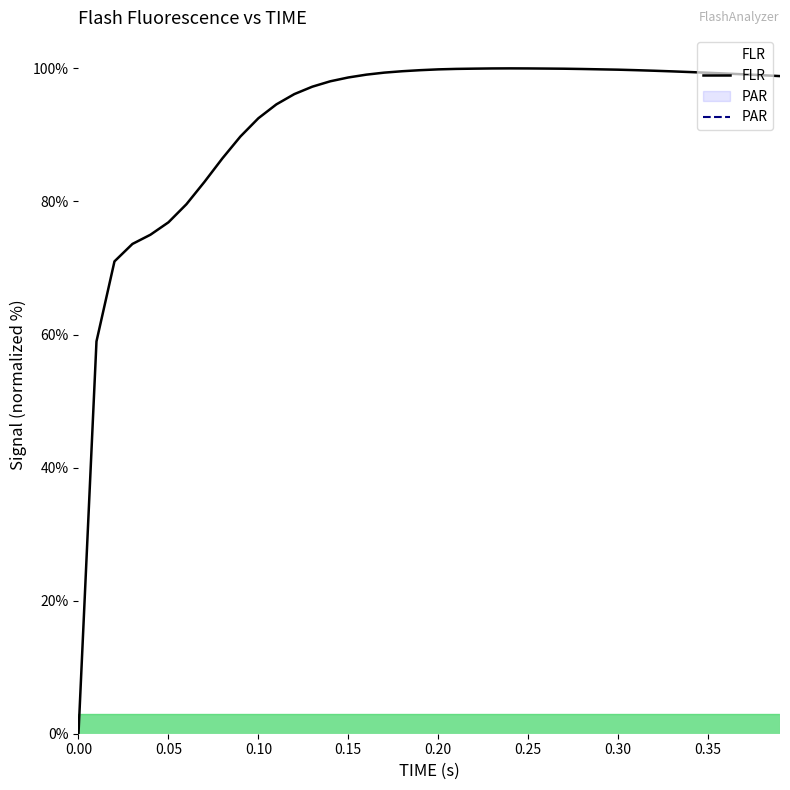

At which label does the data first exceed 99?

0.16